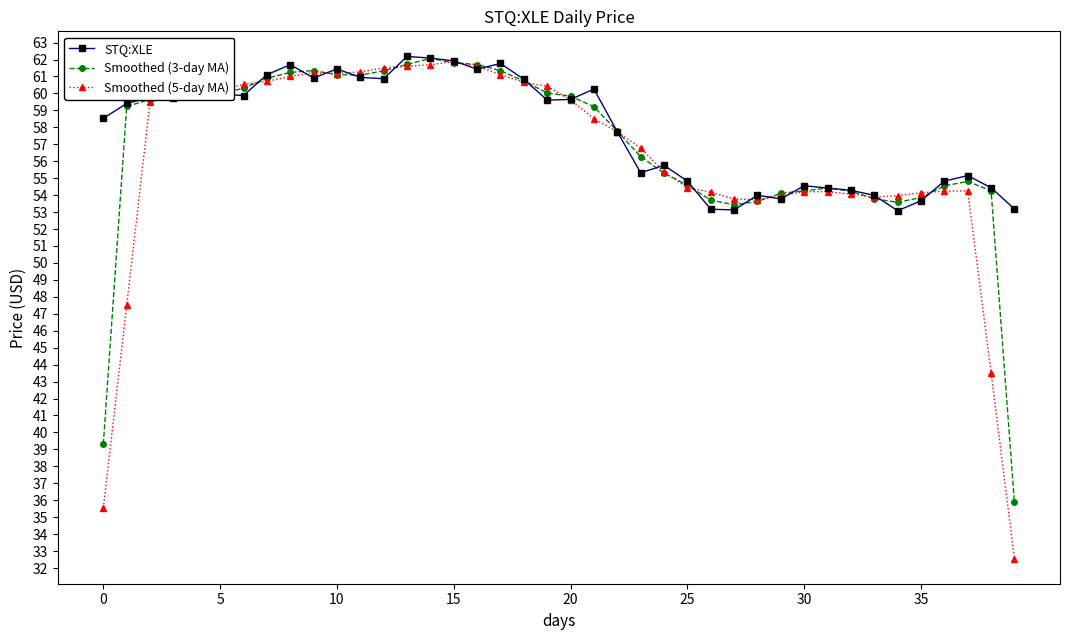

What is the smallest value displayed?

32.6